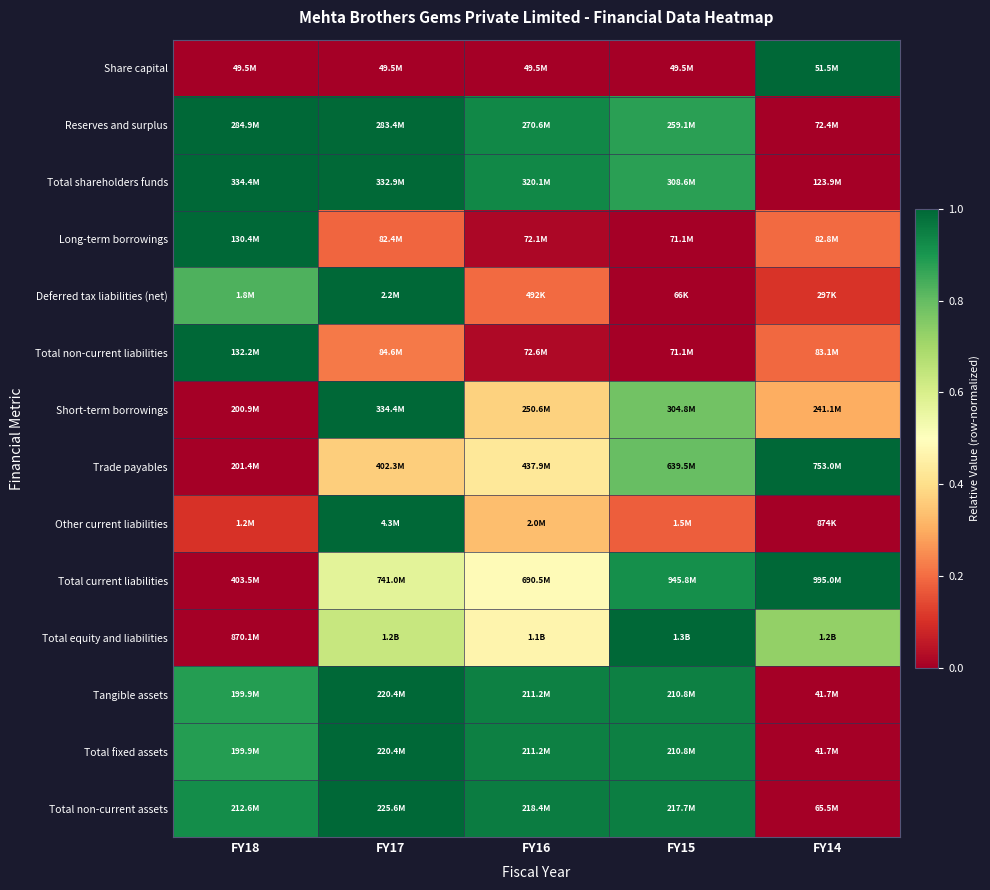

Which has a higher value, FY17 or FY18?

FY17